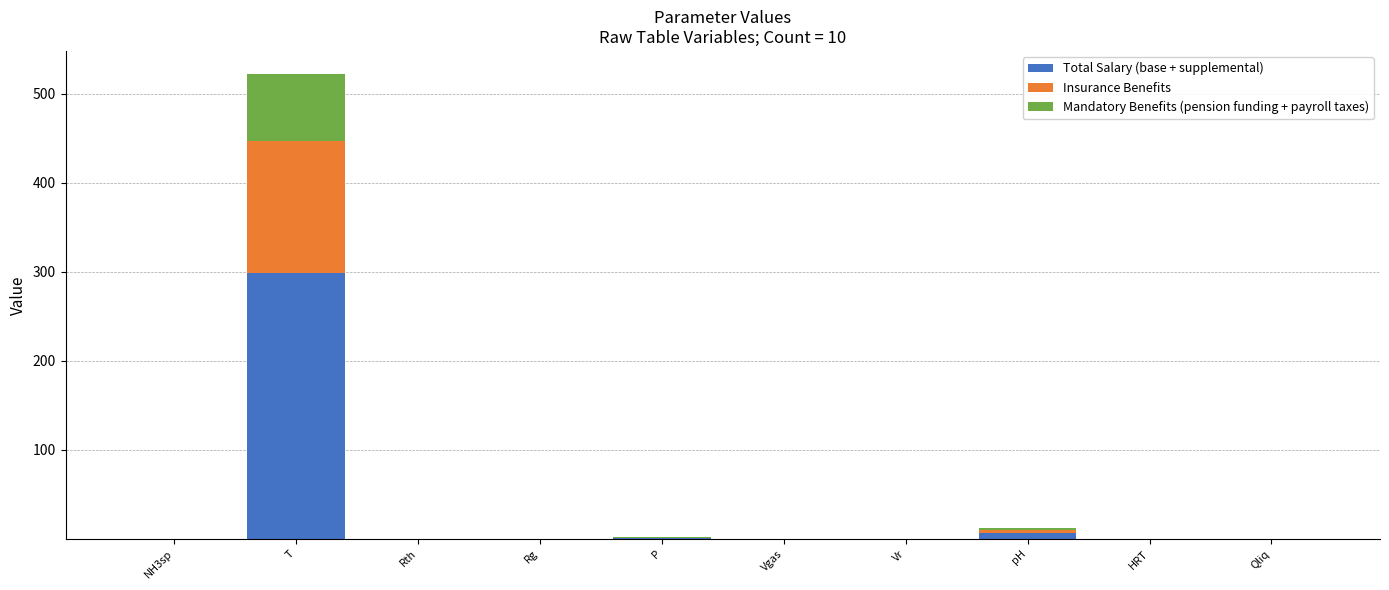

Is it true that Total Salary (base + supplemental) equals 0.0 at Vgas?

True